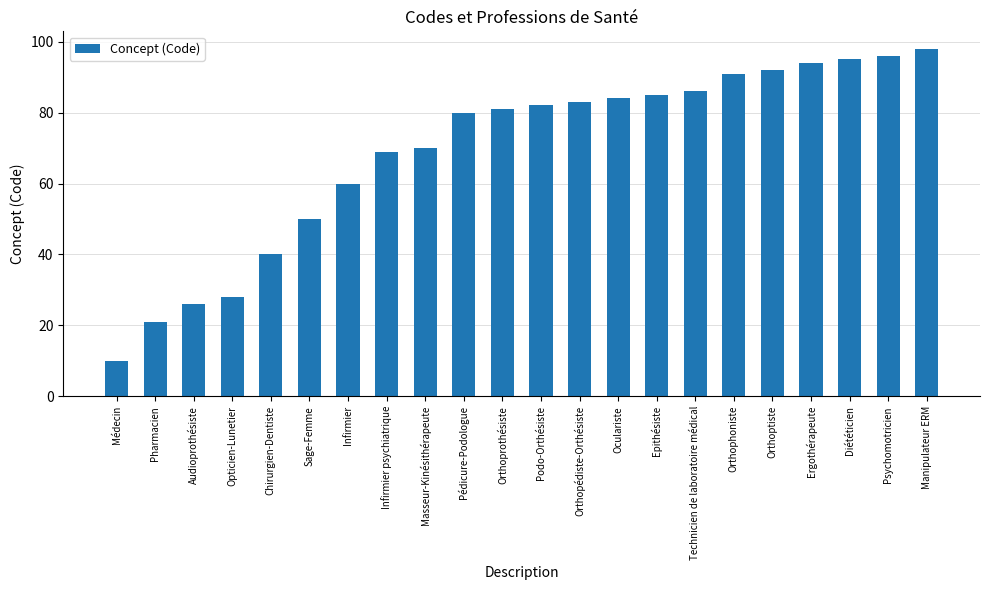

What is the change in value from Audioprothésiste to Orthoptiste?

+66